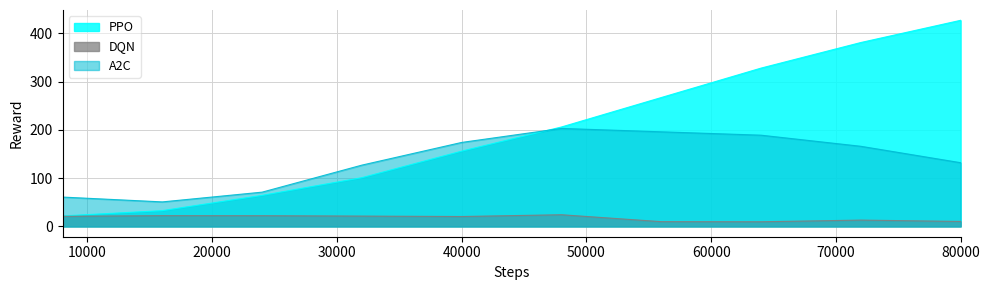

What is the difference between the second highest and minimum values in the PPO series?

359.3